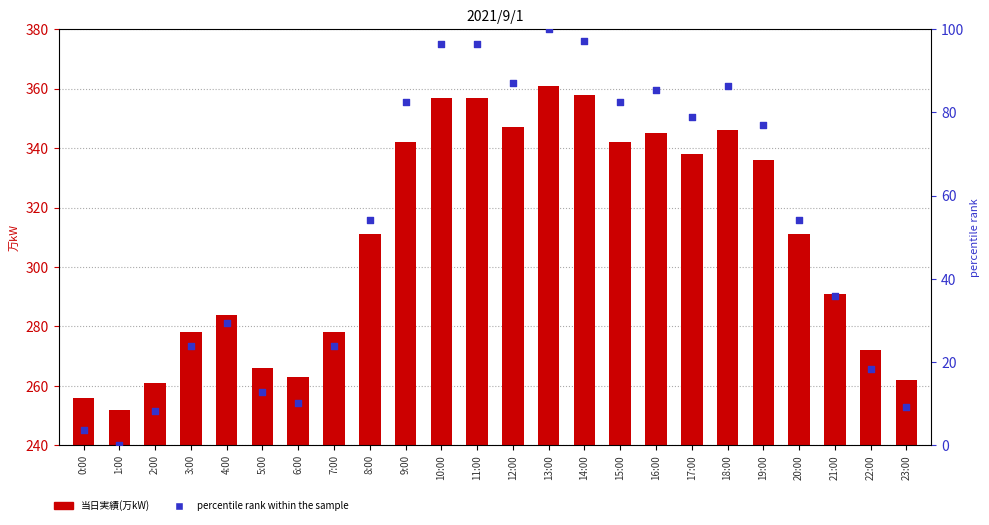

Is the value of percentile rank within the sample at 23:00 greater than the value of 当日実績(万kW) at 0:00?

No